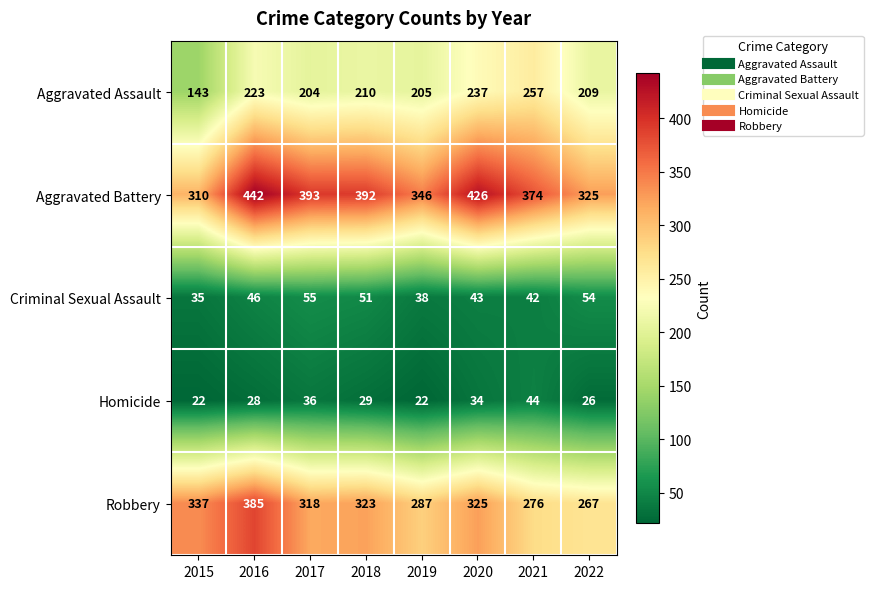

What is the difference between the highest and lowest values at 2022?

299